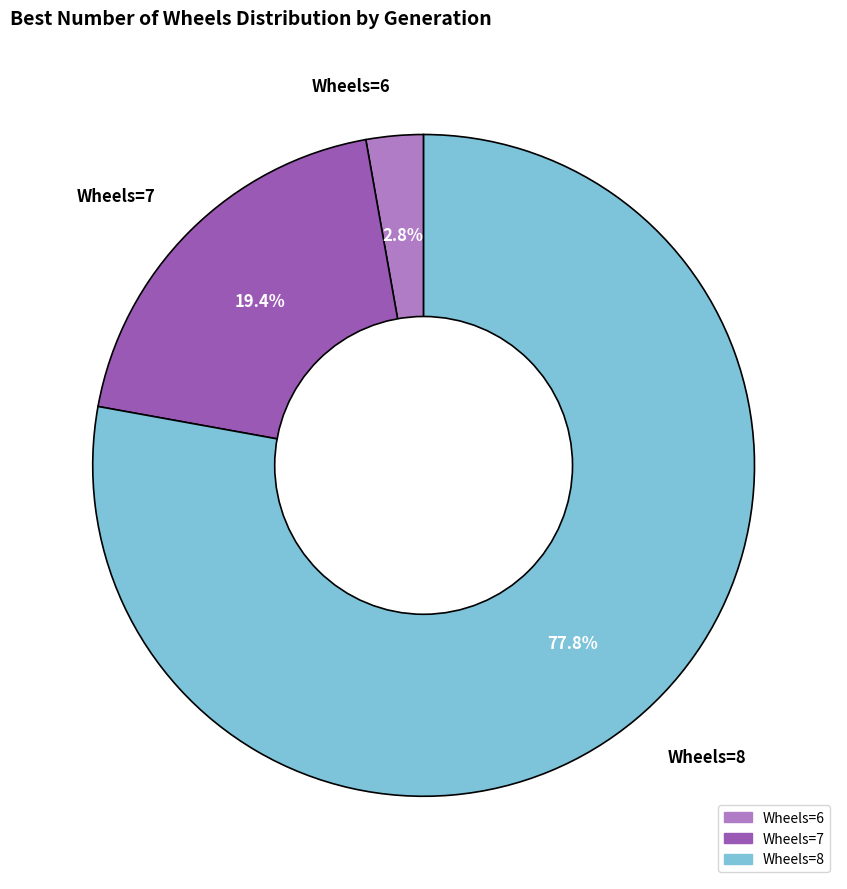

Is there a majority slice in this chart?

Yes